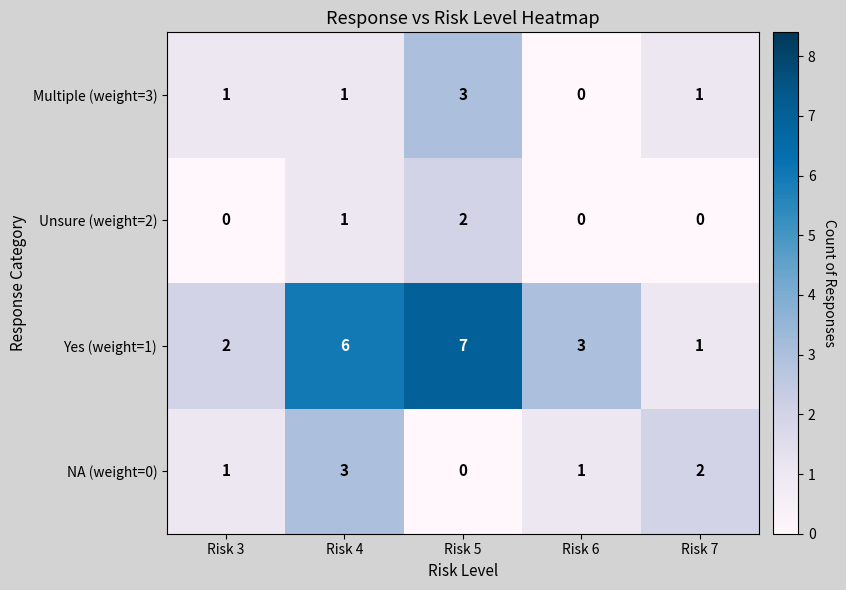

The NA (weight=0) series shows 3 at Risk 4. True or false?

True